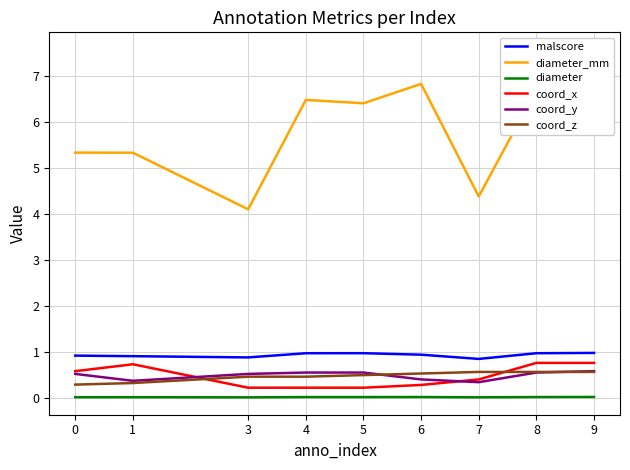

True or false: diameter_mm and malscore cross at least once.

False